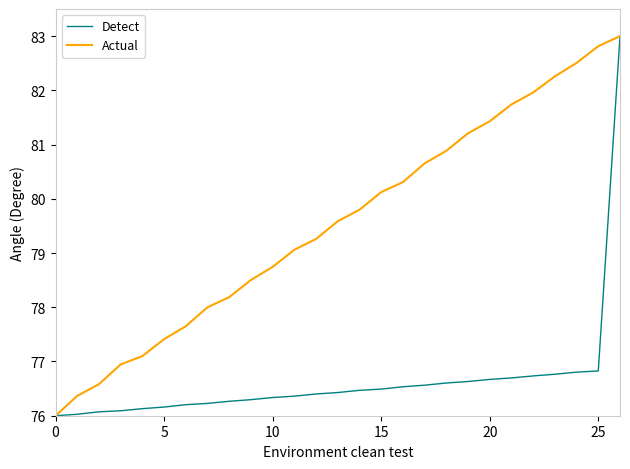

Which series has the largest total across all categories?

Actual